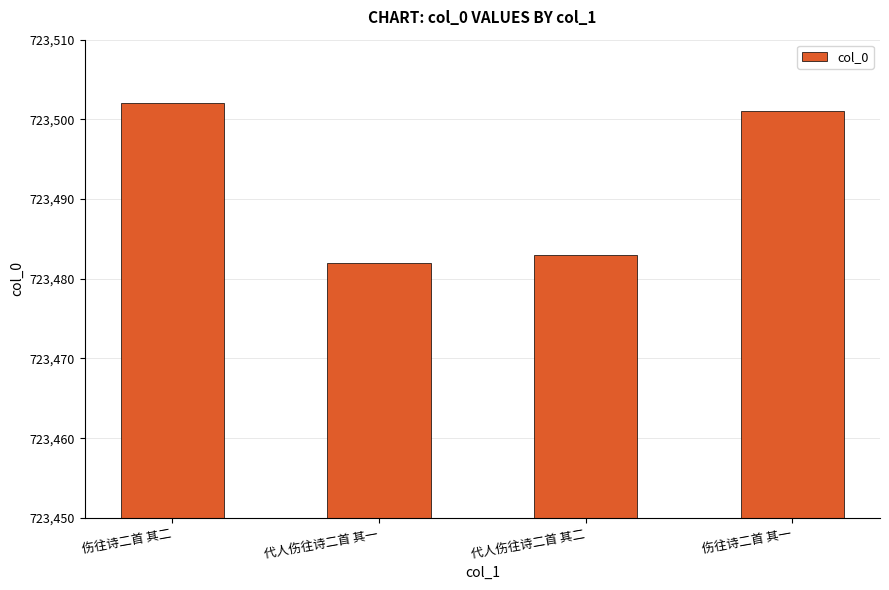

Reading right to left, list all the values displayed in this chart.

723501	723483	723482	723502